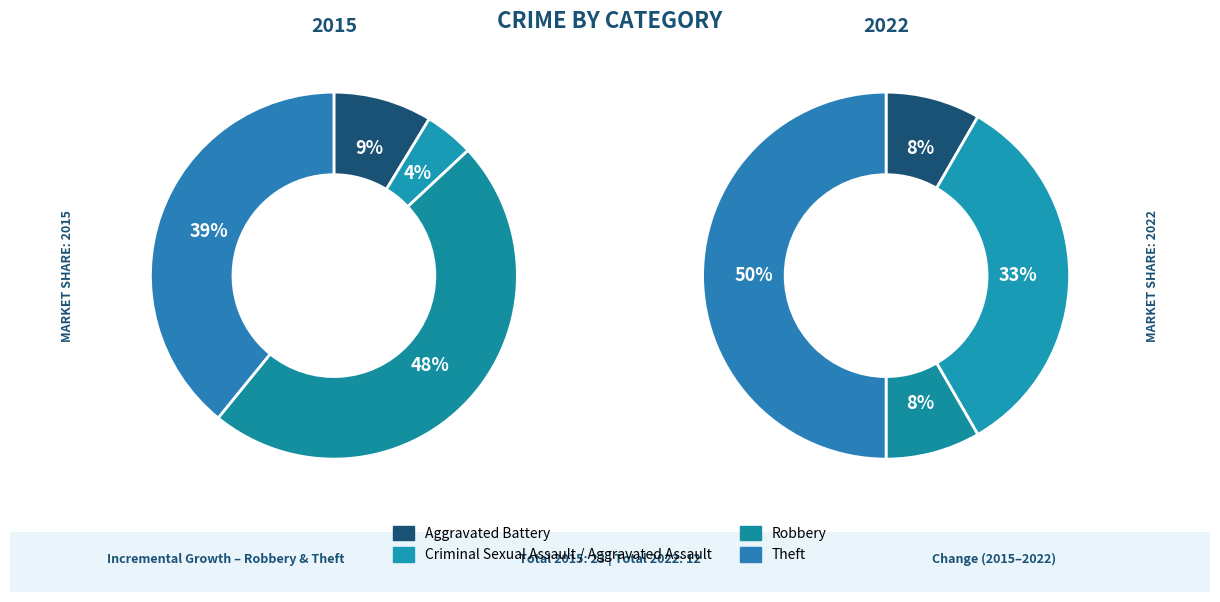

What percentage is the Criminal Sexual Assault / Aggravated Assault slice, to the nearest percent?

33%